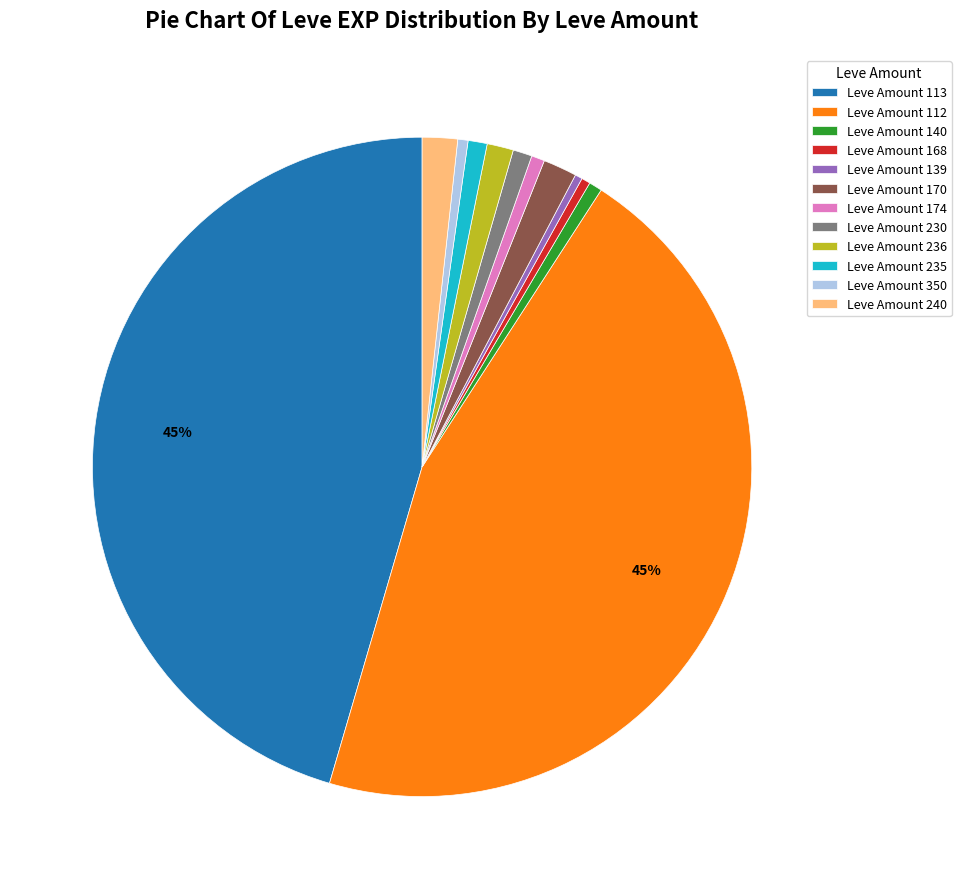

How many segments does this pie chart have?

12